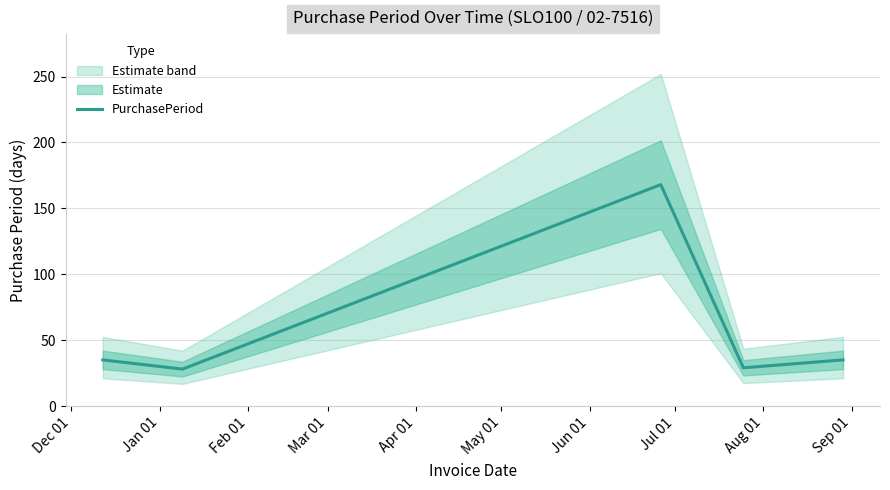

What is the highest value of the PurchasePeriod series?

168